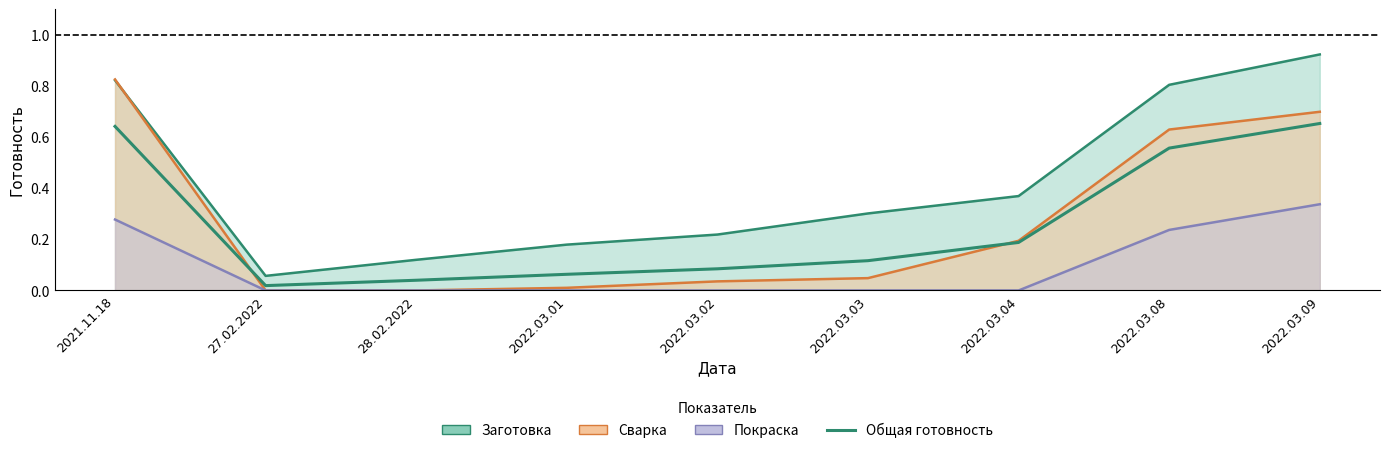

How many categories are shown in the chart?

9